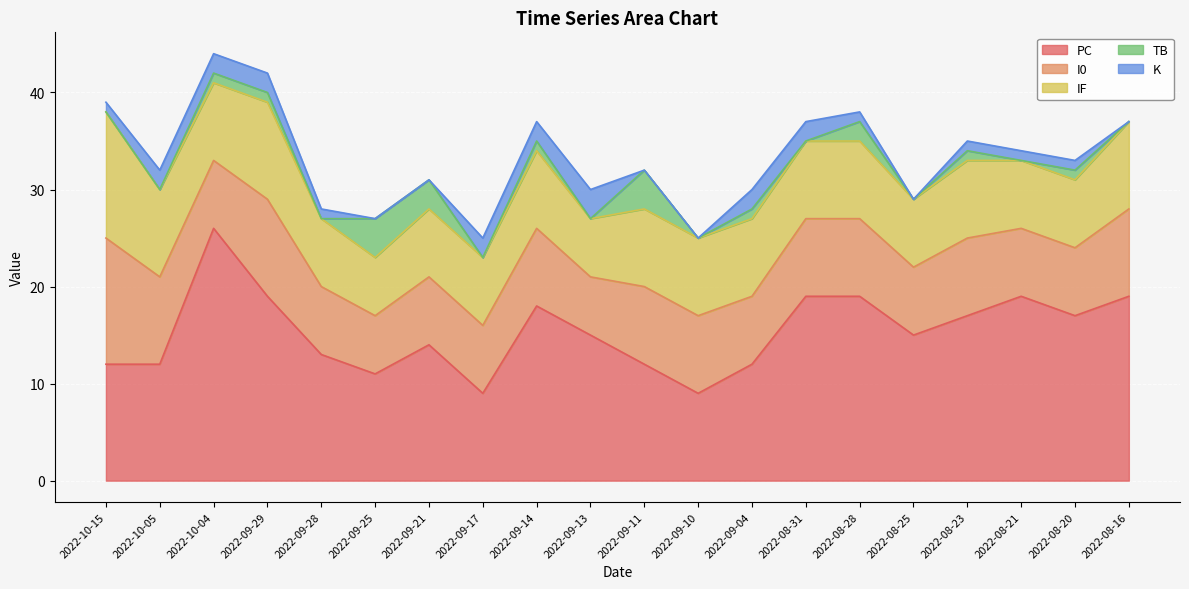

Rank the series by their maximum value, from lowest to highest.

K, TB, I0, IF, PC